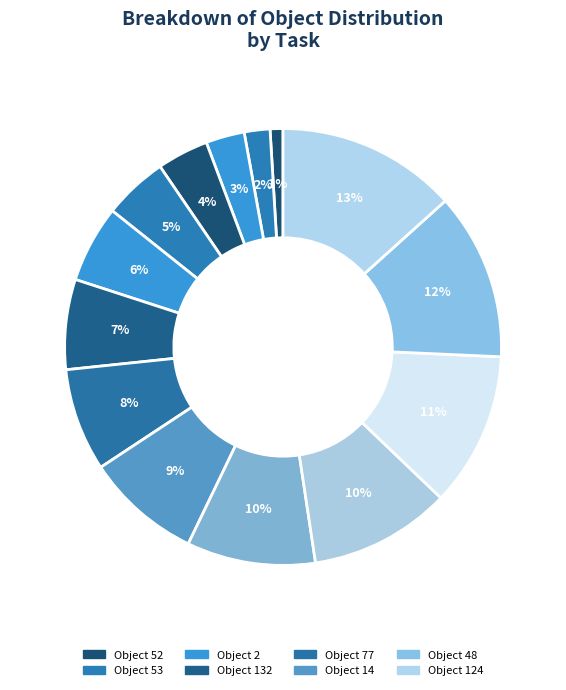

How many slices are in this pie chart?

14